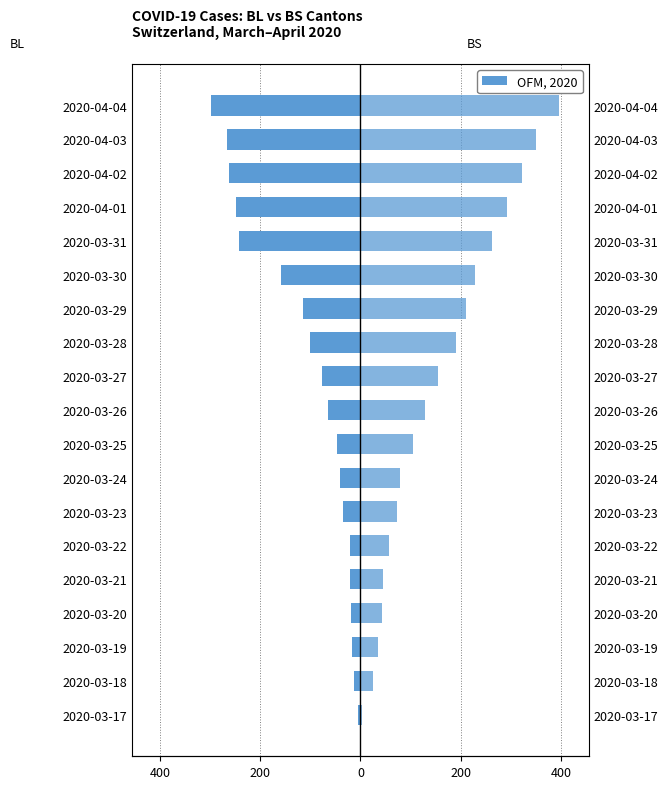

Rank the series by their average value, from lowest to highest.

BL, BS